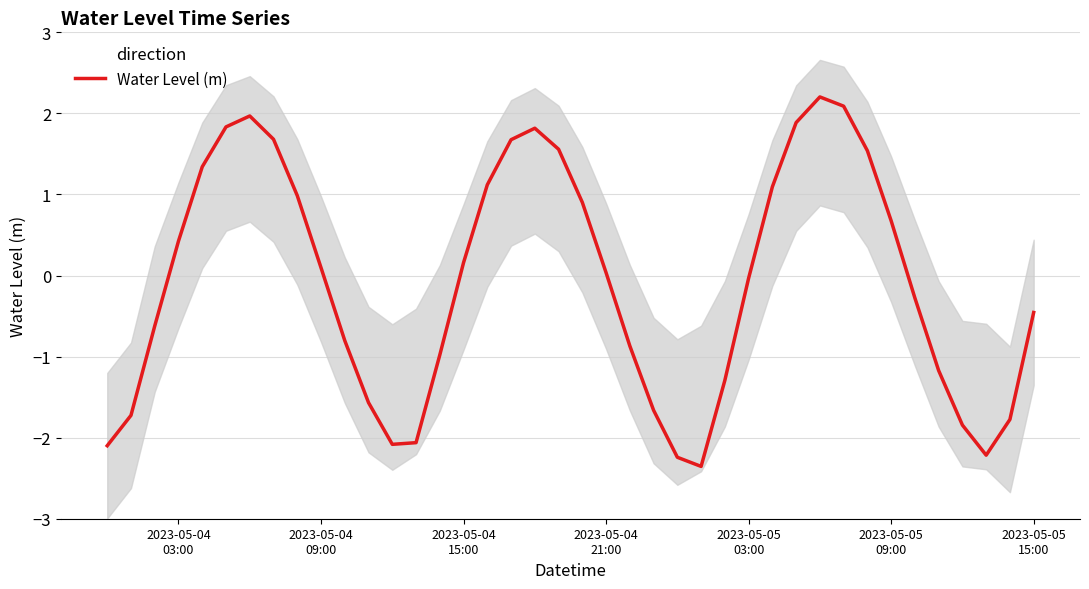

Does the chart display data point markers on the line(s)?

No